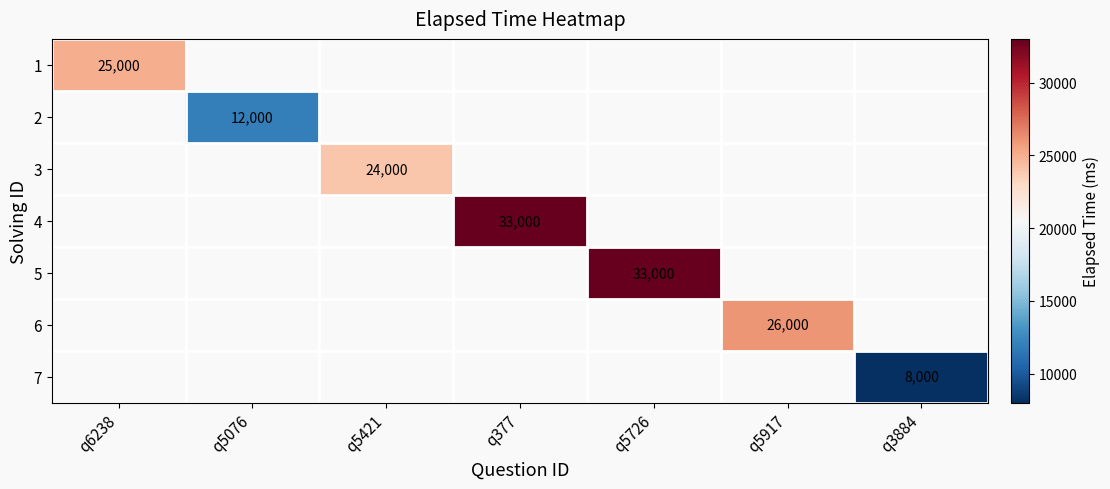

The value of 1 at q6238 is 25000. True or false?

True